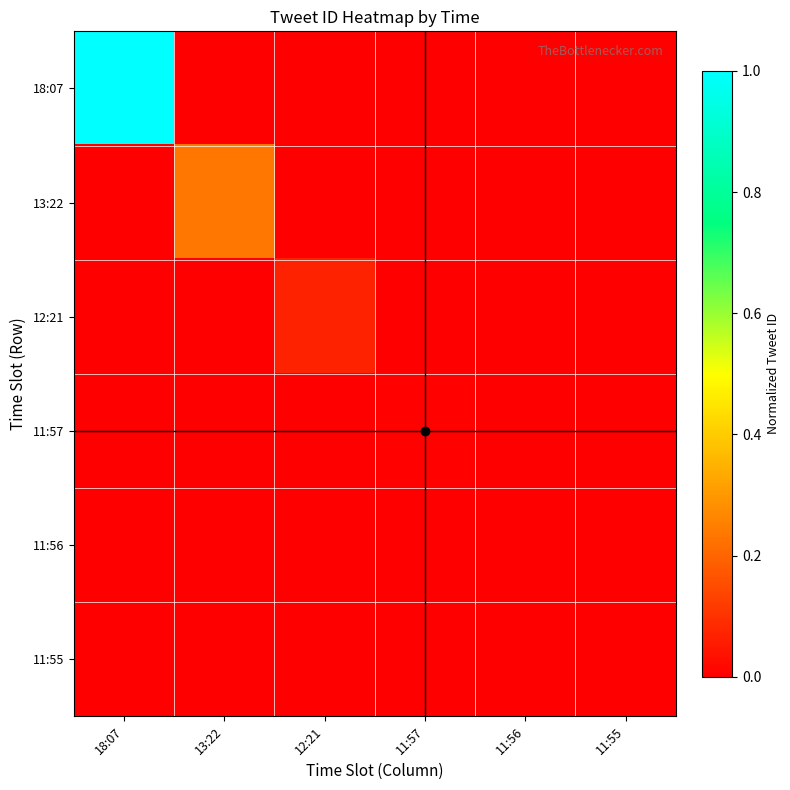

List the series in order of their peak value, highest first.

18:07, 13:22, 12:21, 11:57, 11:56, 11:55